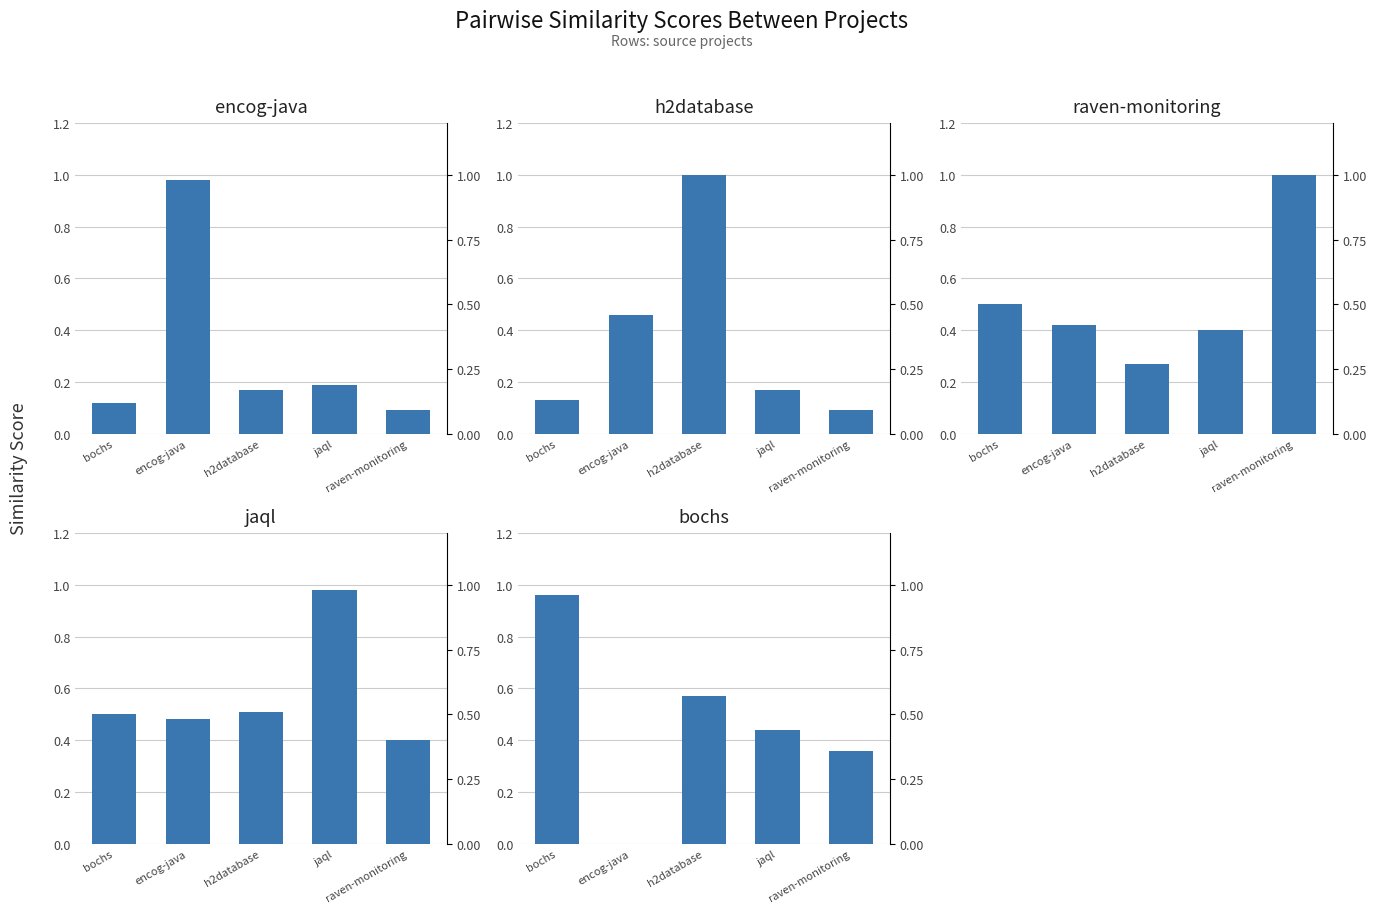

What is the sum of all h2database.csv values?

1.9